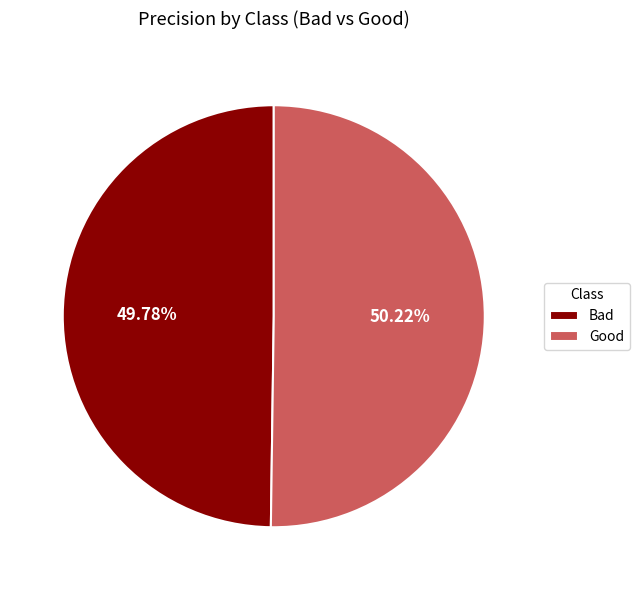

To the nearest percent, what portion does Good represent?

50%